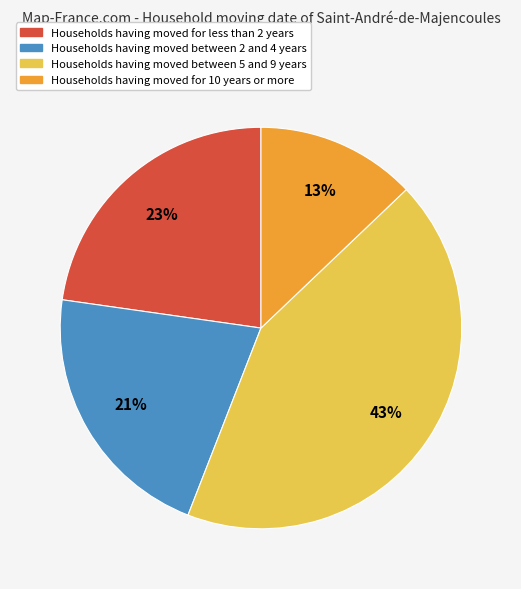

To the nearest percent, what is the average slice percentage?

25%